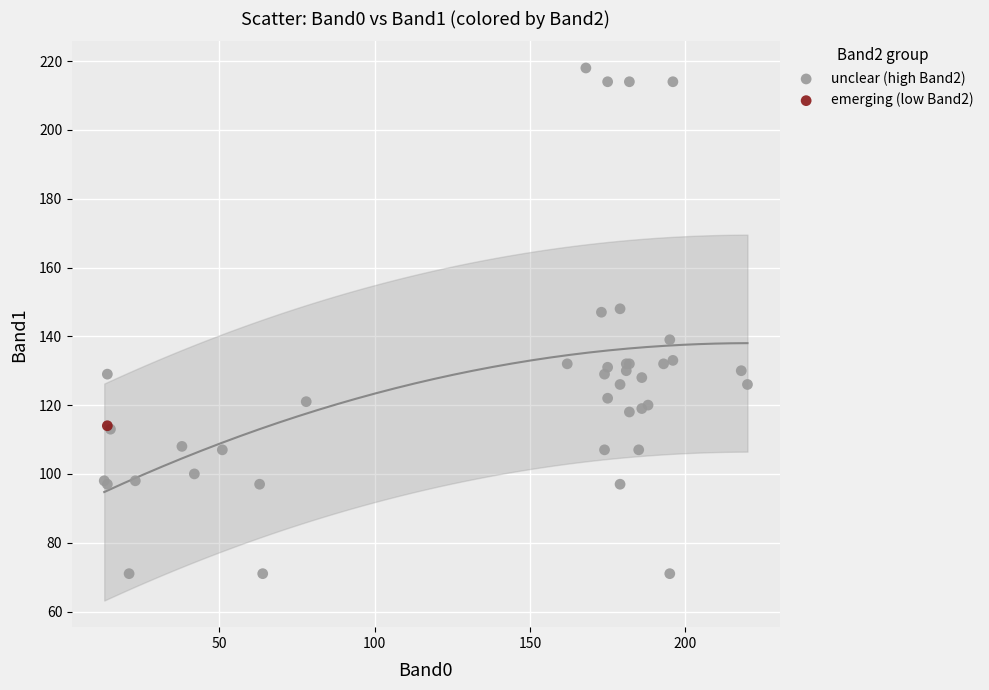

What are all the series names shown in the legend?

unclear (high Band2), emerging (low Band2)